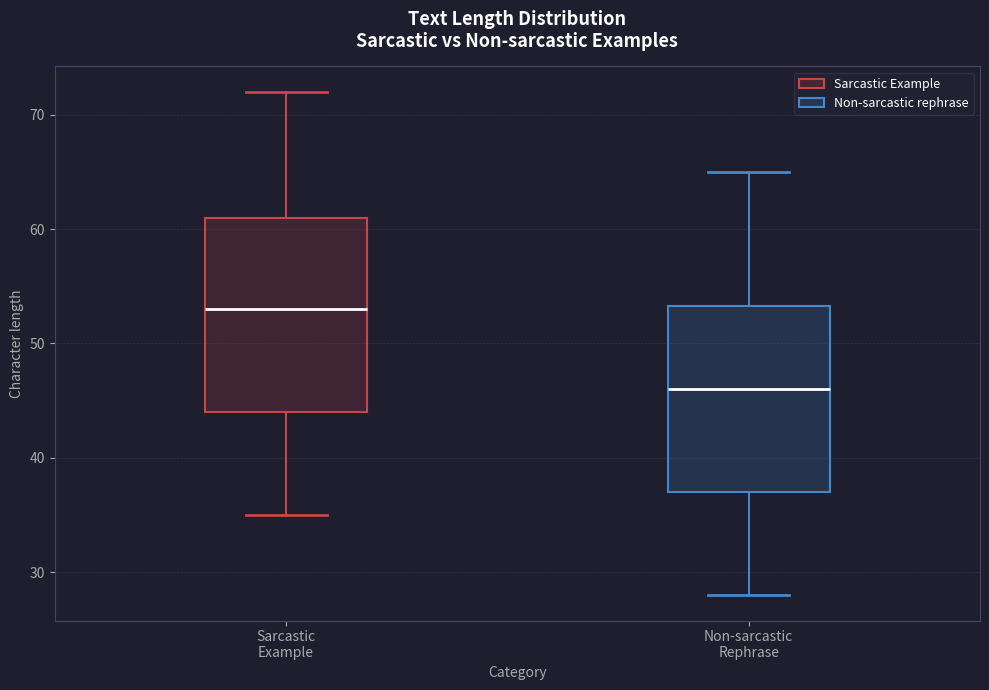

Reading left to right, read every box against the y-axis: the position of its median line, the range the box covers, and the ends of its whiskers. The values are not printed on the chart, so give them approximately, as read against the axis.

Sarcastic Example: median 53, box 44 to 61, whiskers 35 to 72
Non-sarcastic Rephrase: median 46, box 37 to 53, whiskers 28 to 65